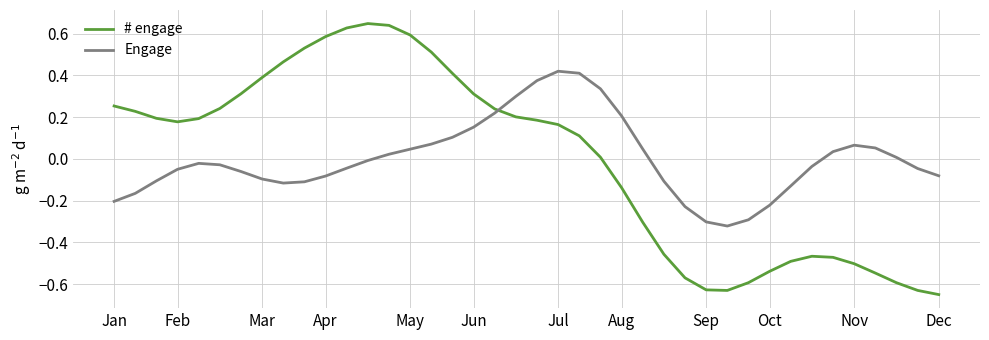

What is the difference between the maximum and minimum values in the Engage series?

0.7